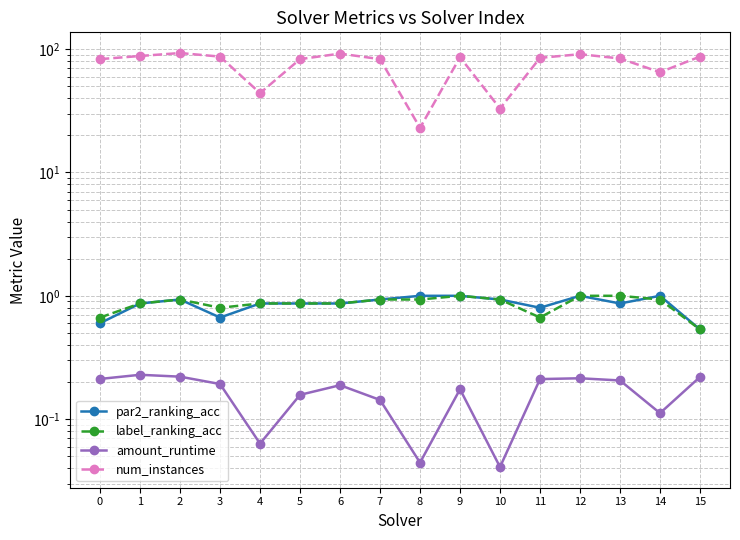

What is the value of the amount_runtime point at the 7th from the left?

0.2